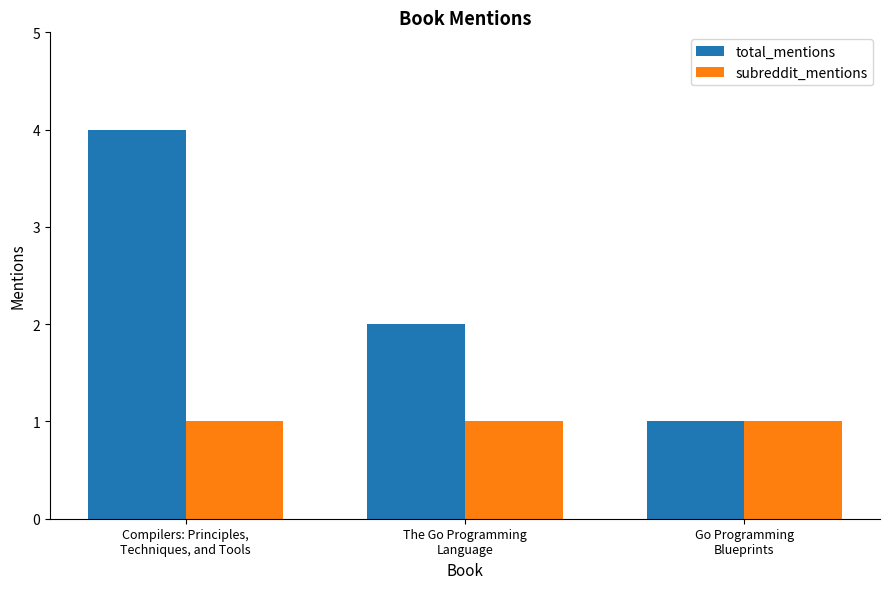

What is the sum of all subreddit_mentions values?

3